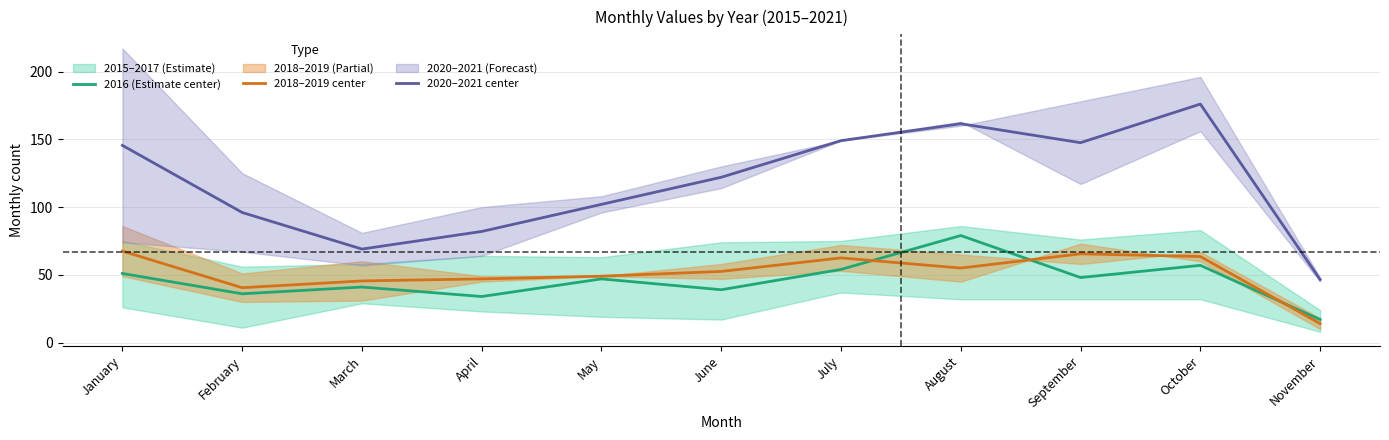

At which label does 2020–2021 center reach its minimum?

November